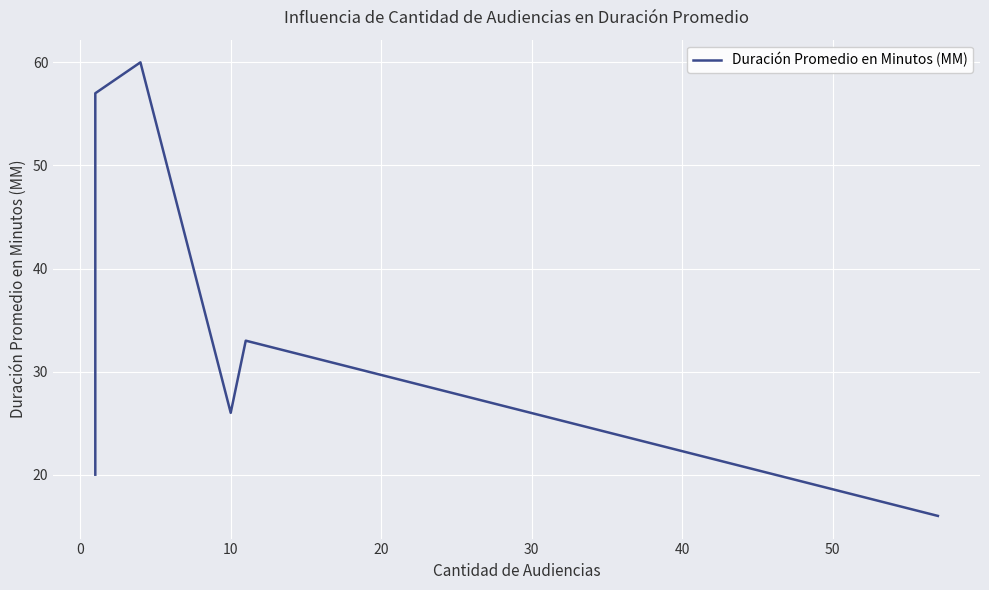

Count the number of categories in the chart.

6